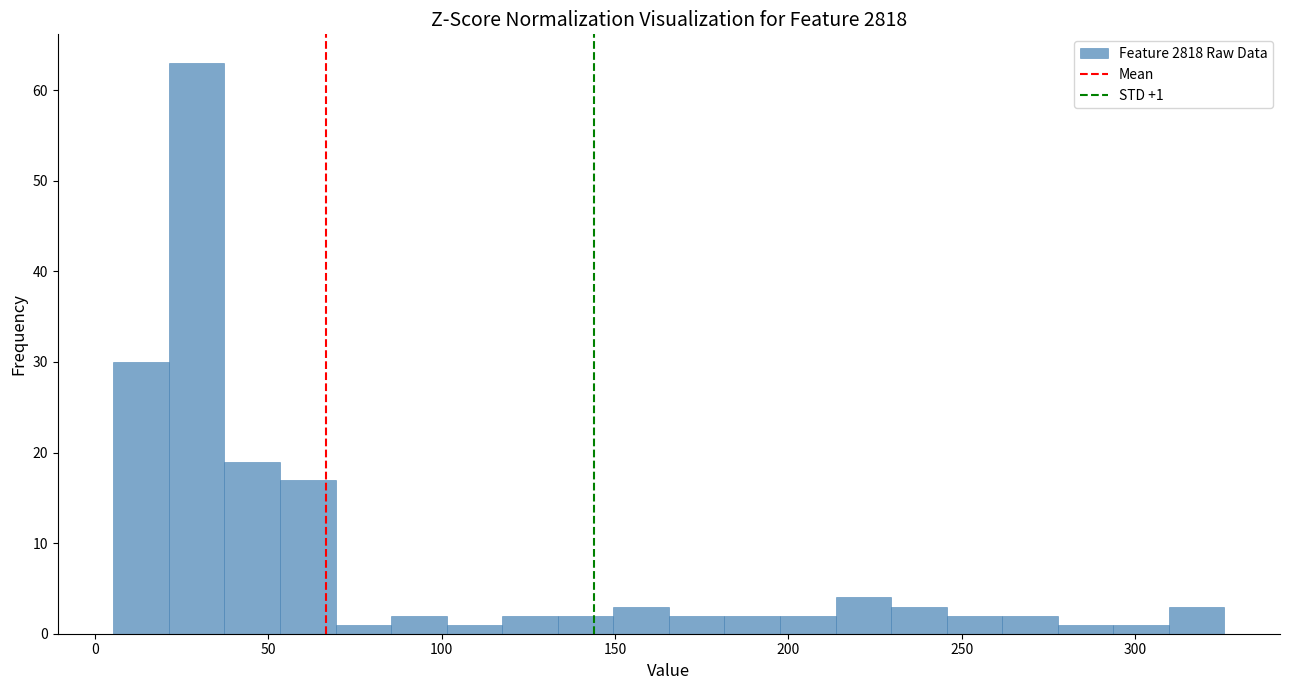

Around what value on the x-axis is the tallest bar? Give the approximate position of its centre, as read against the axis.

30